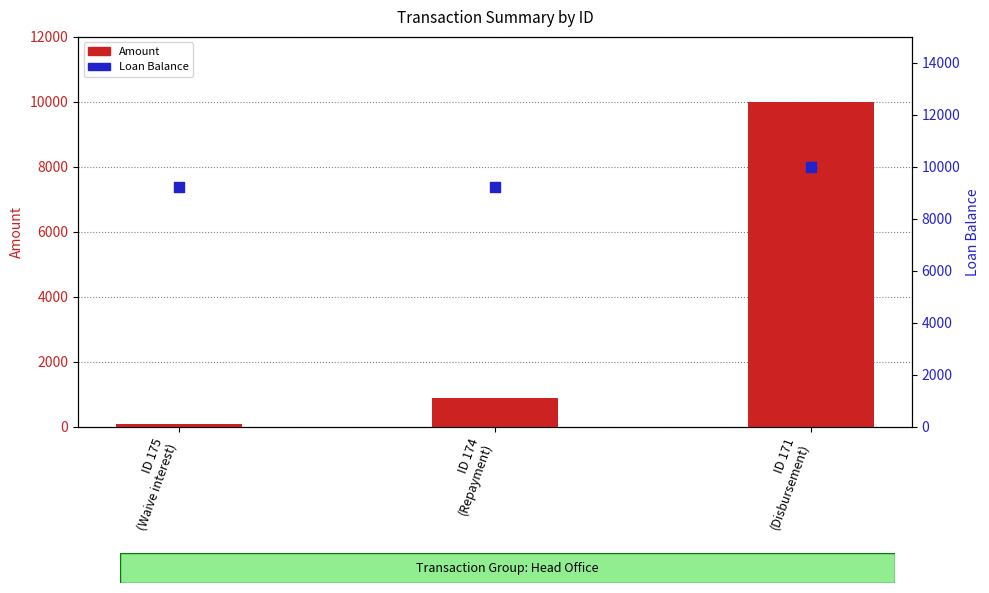

Is the value of Loan Balance at ID 174
(Repayment) greater than the value of Amount at ID 175
(Waive interest)?

Yes